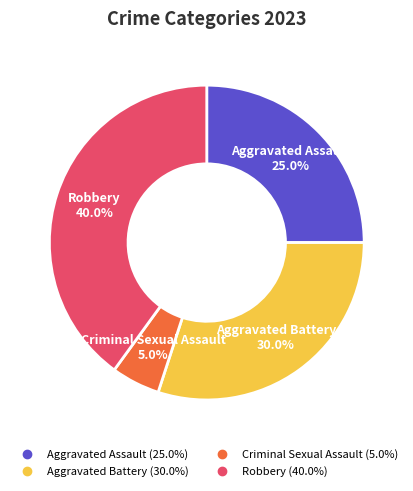

Which category has the biggest portion of the pie?

Robbery